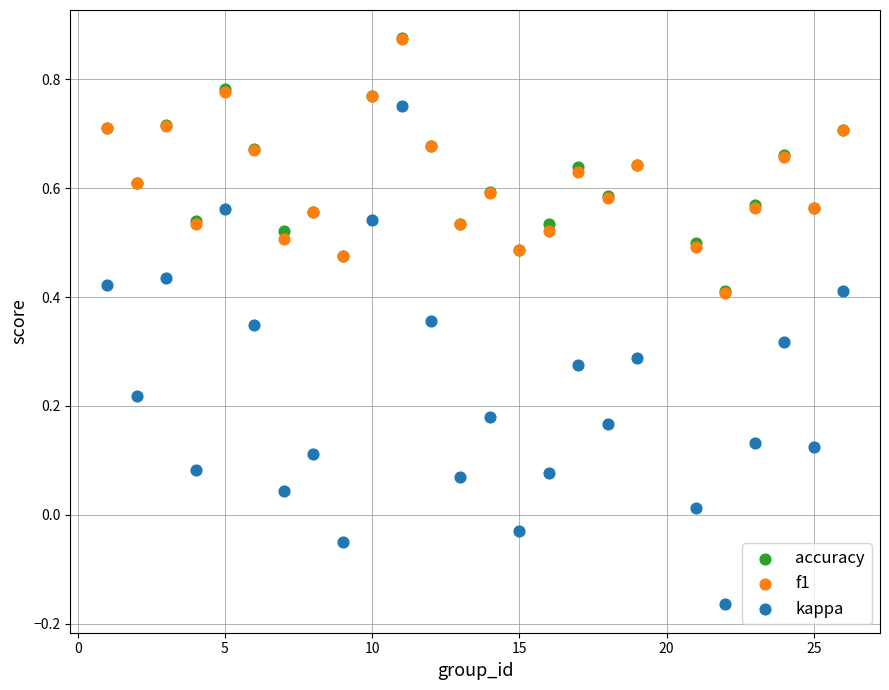

Which series reaches the minimum Y coordinate?

kappa